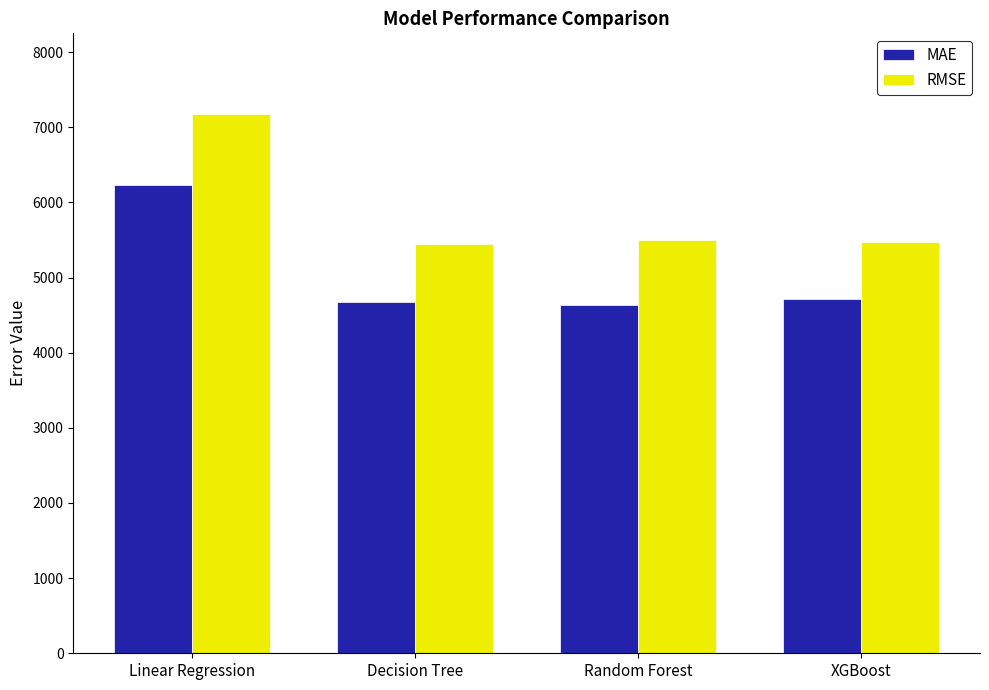

Are the bars horizontal?

No